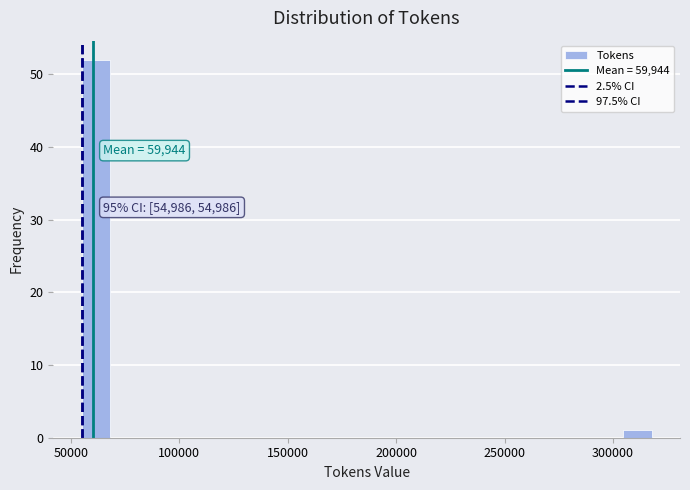

Read against the x-axis, roughly where is the centre of the tallest bar?

60000